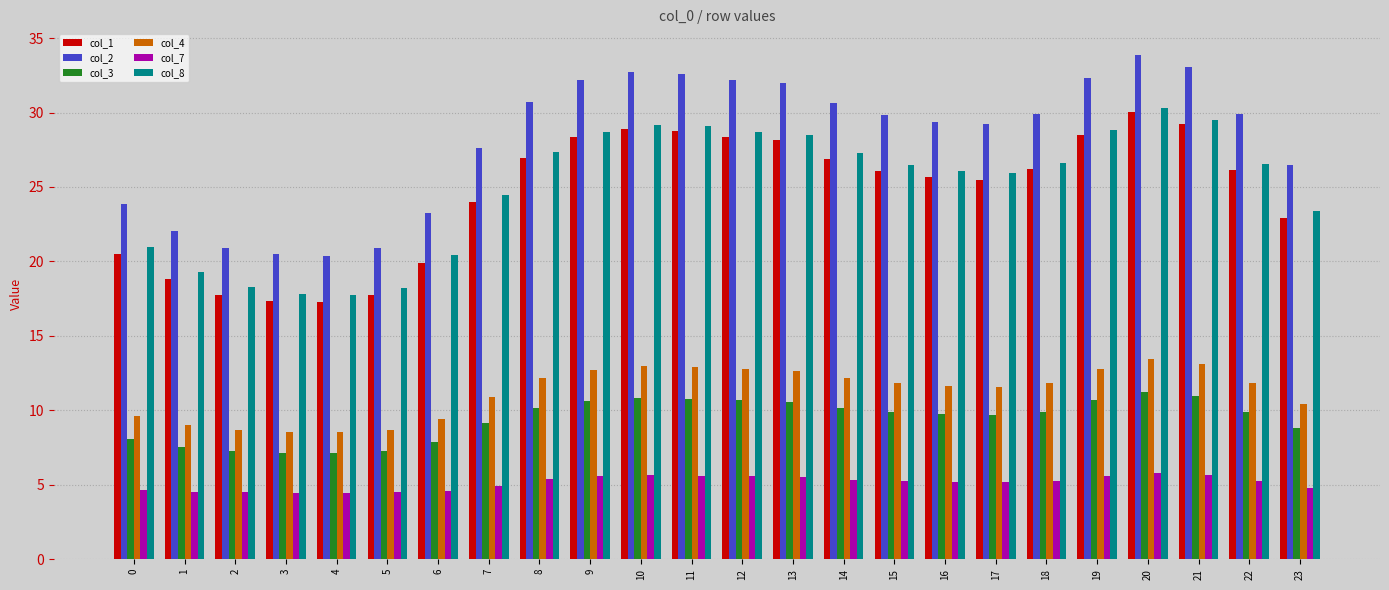

How many distinct data groups are displayed?

6